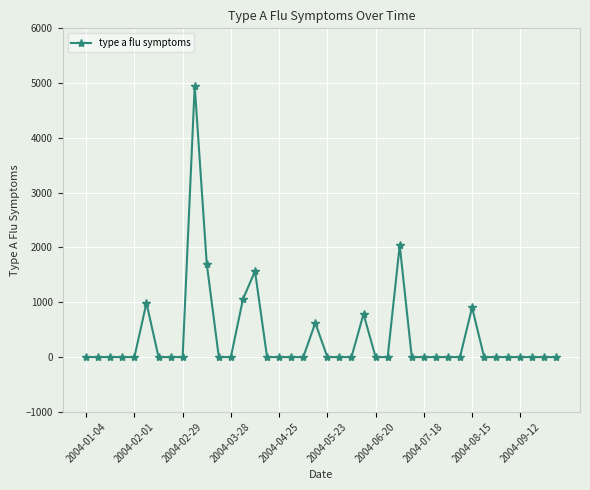

Is this an area chart (filled region under the line)?

No